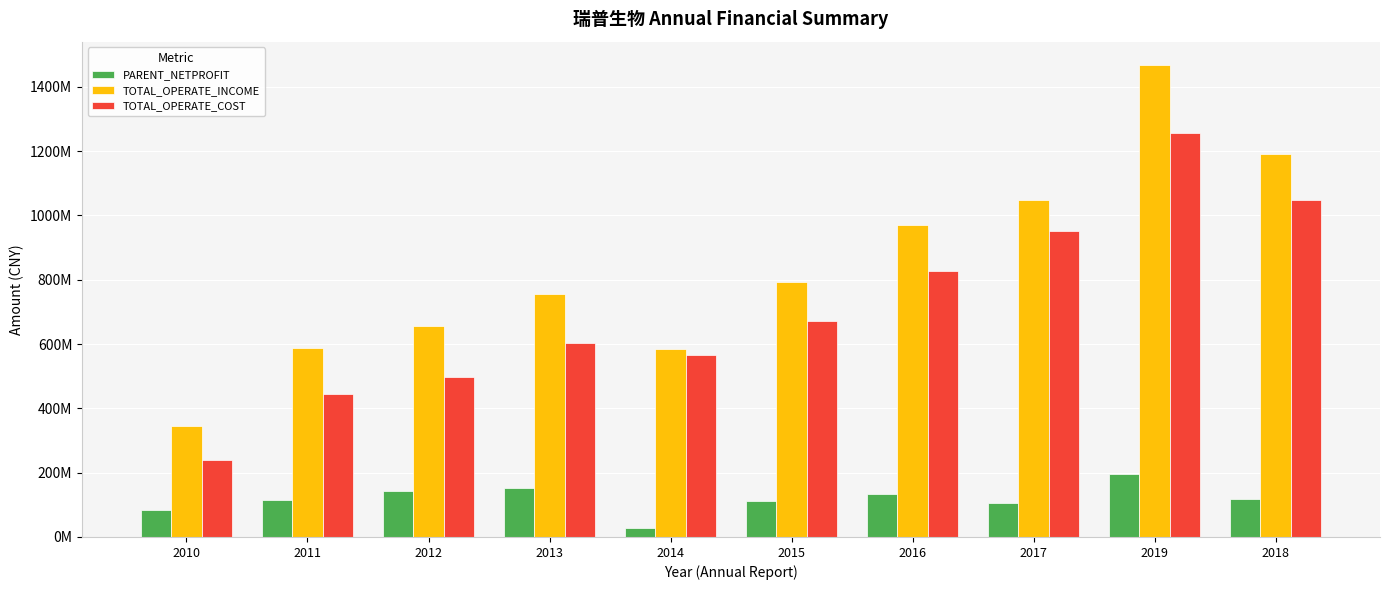

What are all the series names shown in the legend?

PARENT_NETPROFIT, TOTAL_OPERATE_INCOME, TOTAL_OPERATE_COST